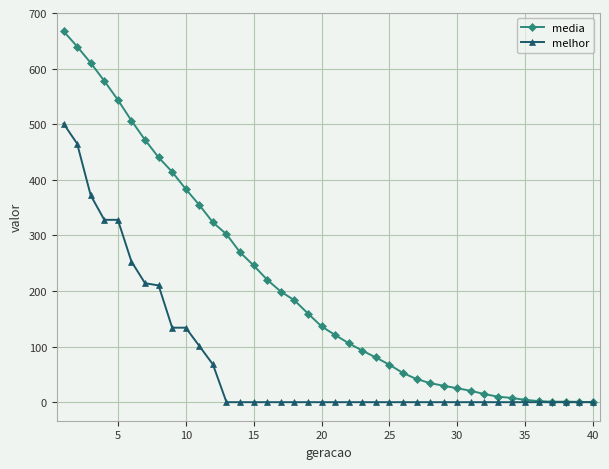

What is the value of the media point at the 29th from the left?

29.5